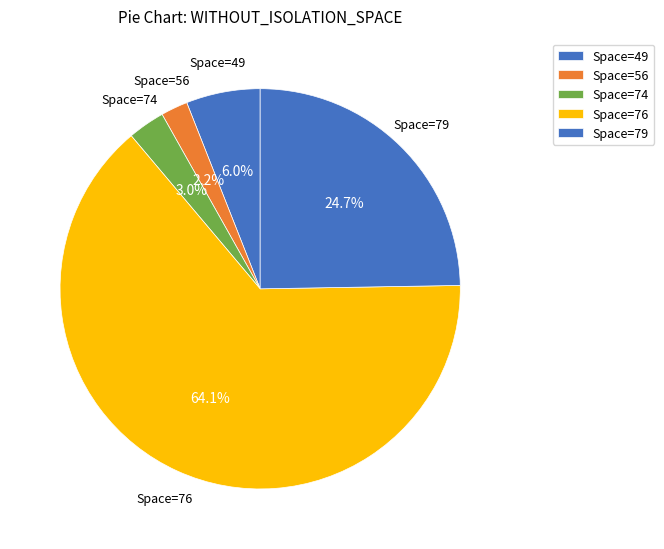

Count the number of slices in the pie.

5